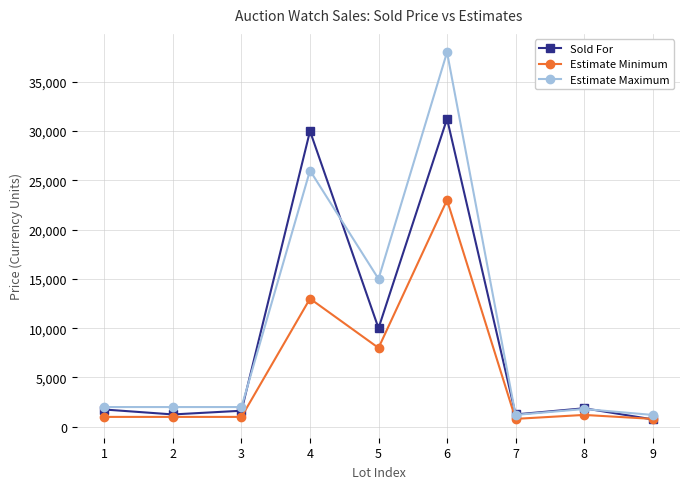

The value of Sold For at 7 is 1250. True or false?

True